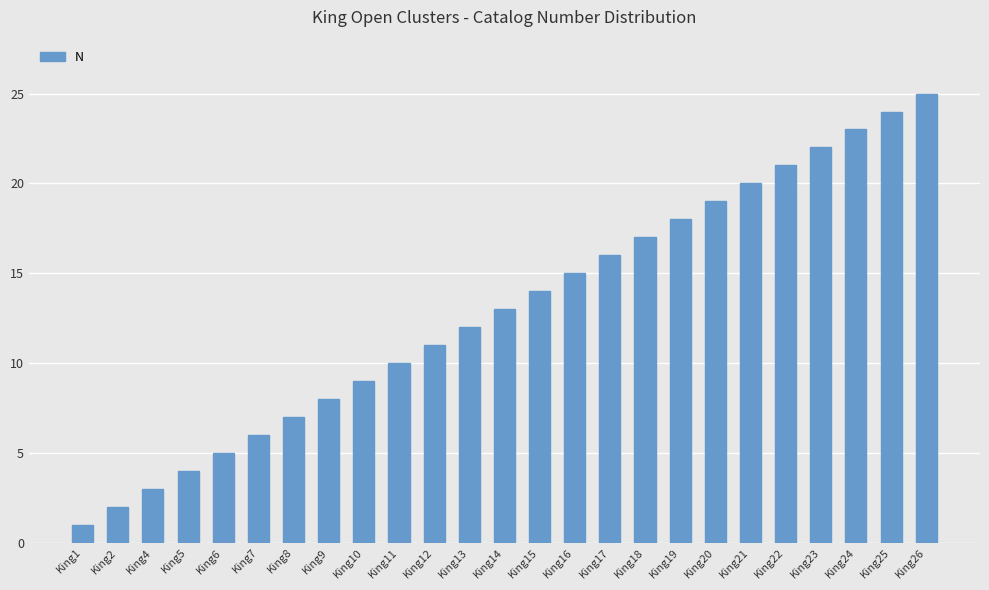

The value at King26 is 25. True or false?

True